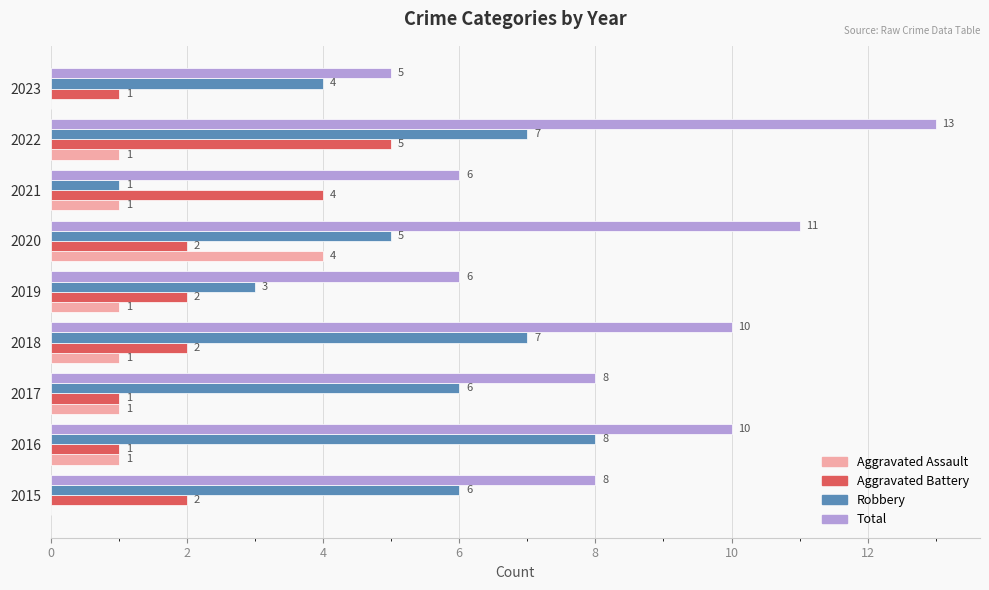

Which series changed the most between 2017 and 2022?

Total